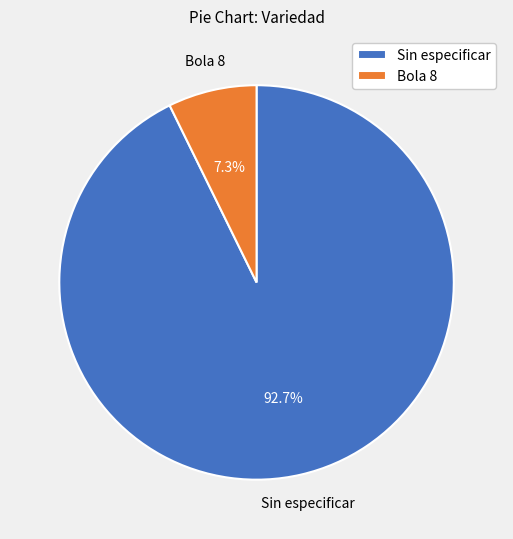

Between Sin especificar and Bola 8, which is larger?

Sin especificar